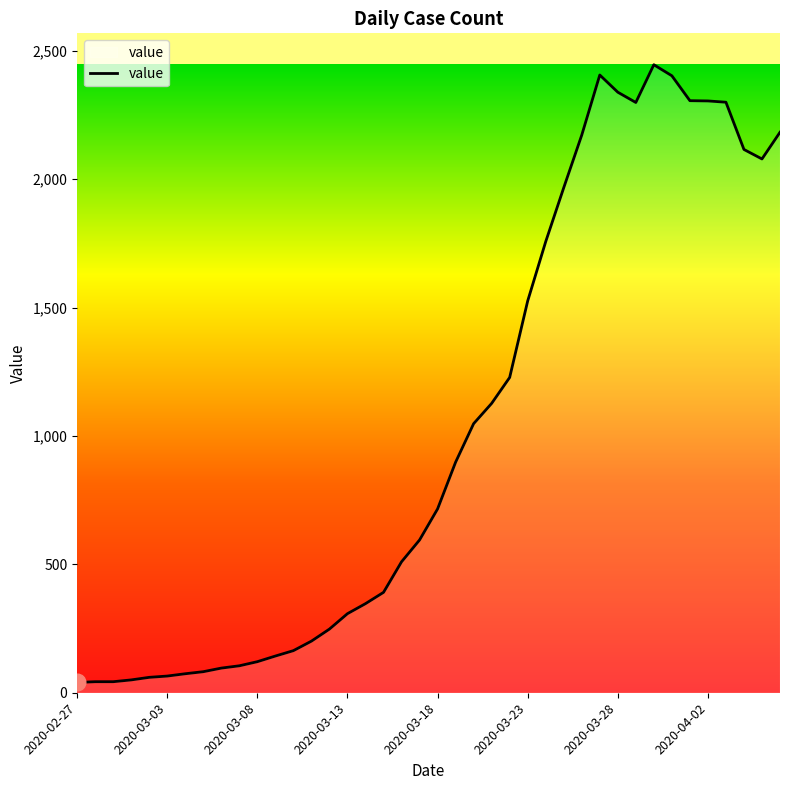

What is the maximum value shown in the chart?

2446